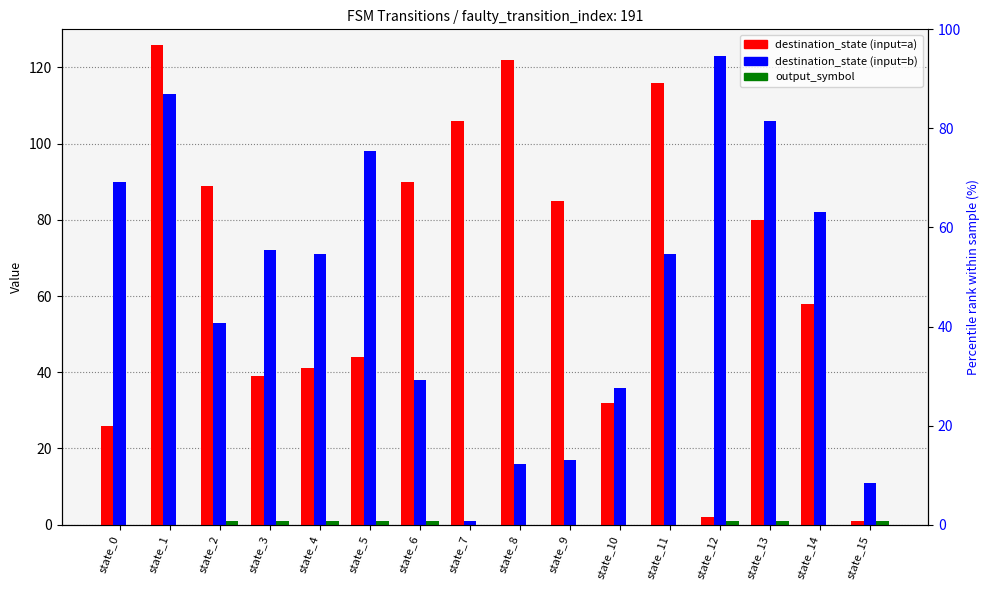

What is the value of the destination_state (input=b) bar at the 12th from the left?

71